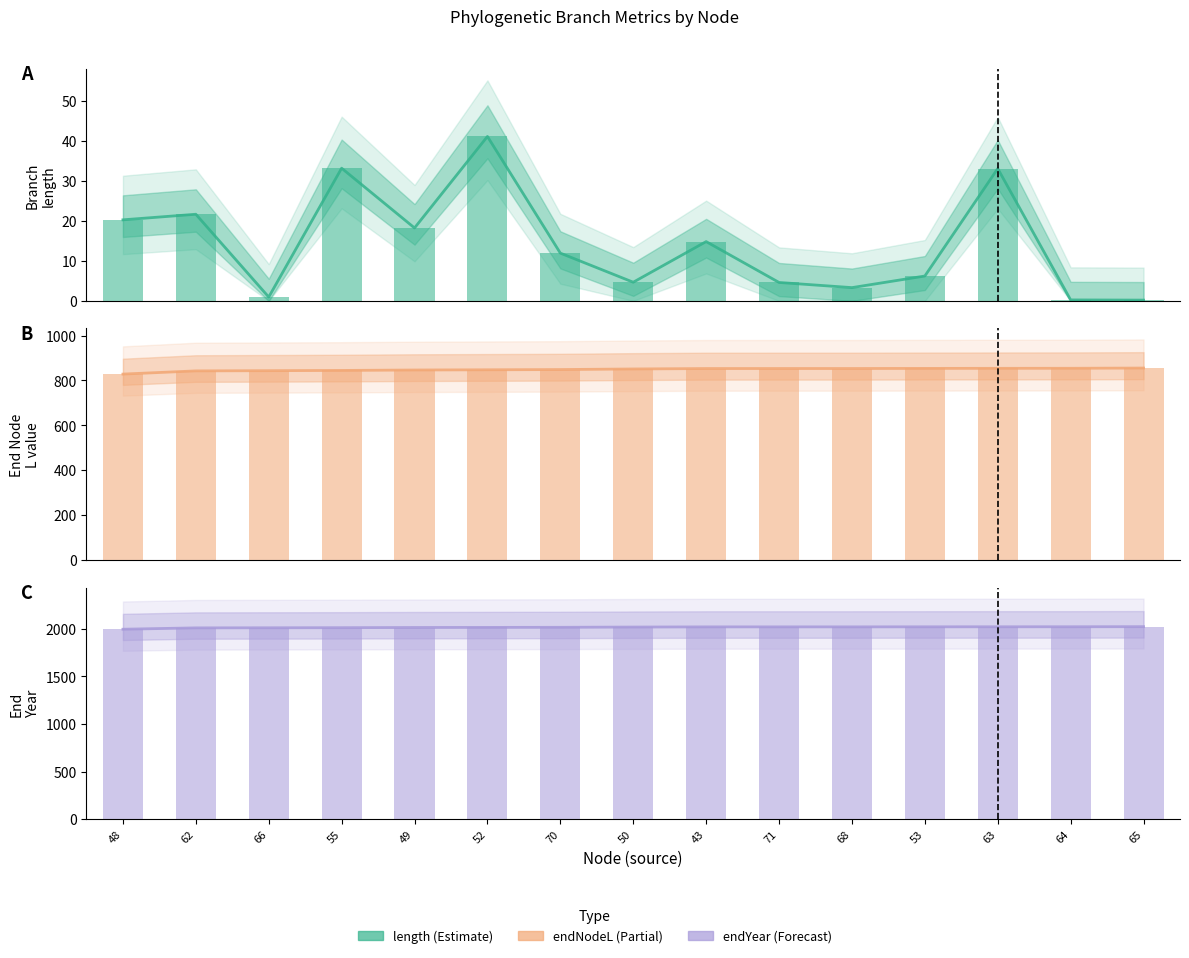

Which series changed the most between 66 and 71?

endNodeL (mid)